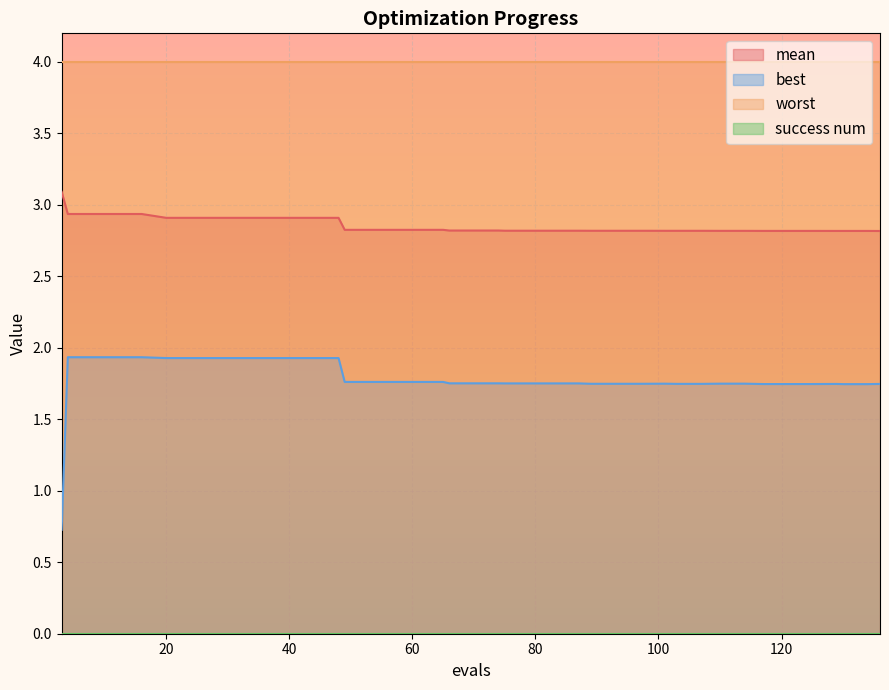

How many data points in best are above 1?

39